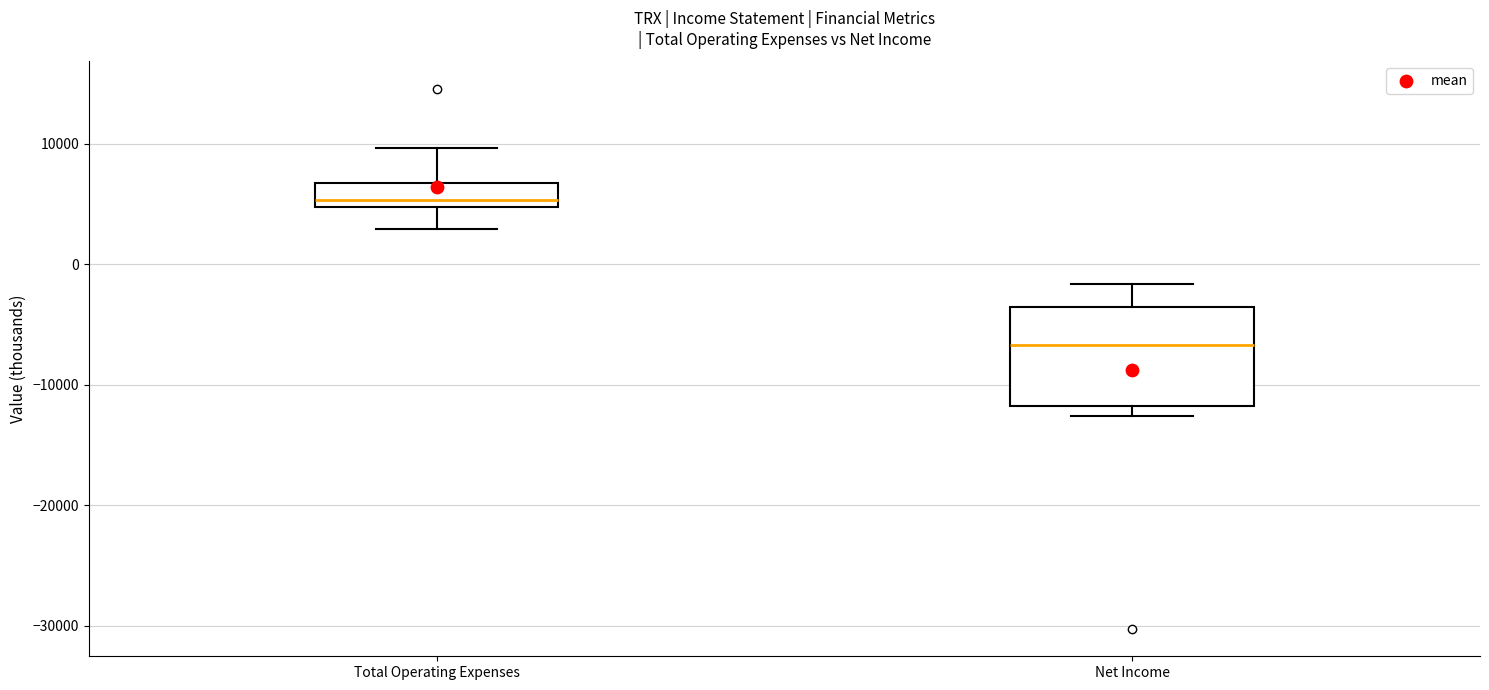

Which box has the lowest median line?

Net Income